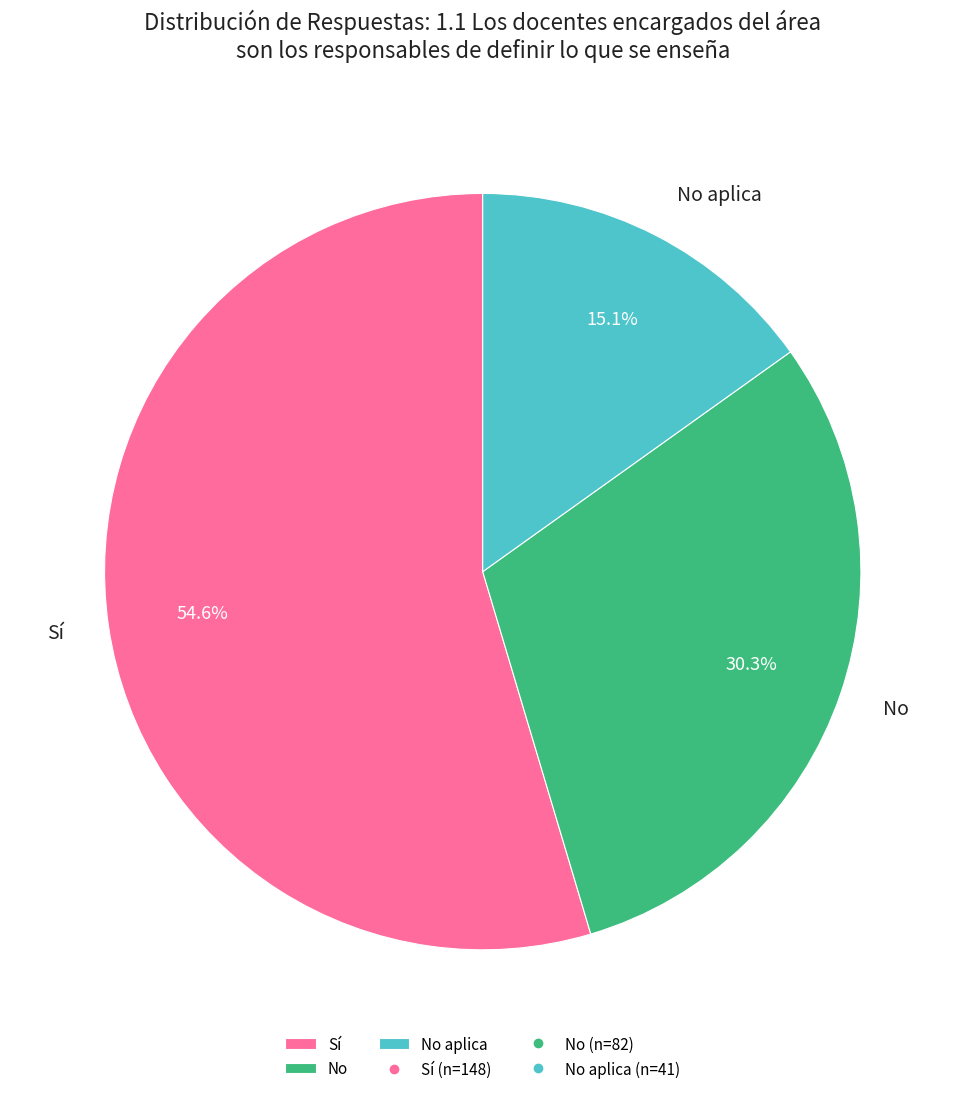

Between Sí and No, which is larger?

Sí